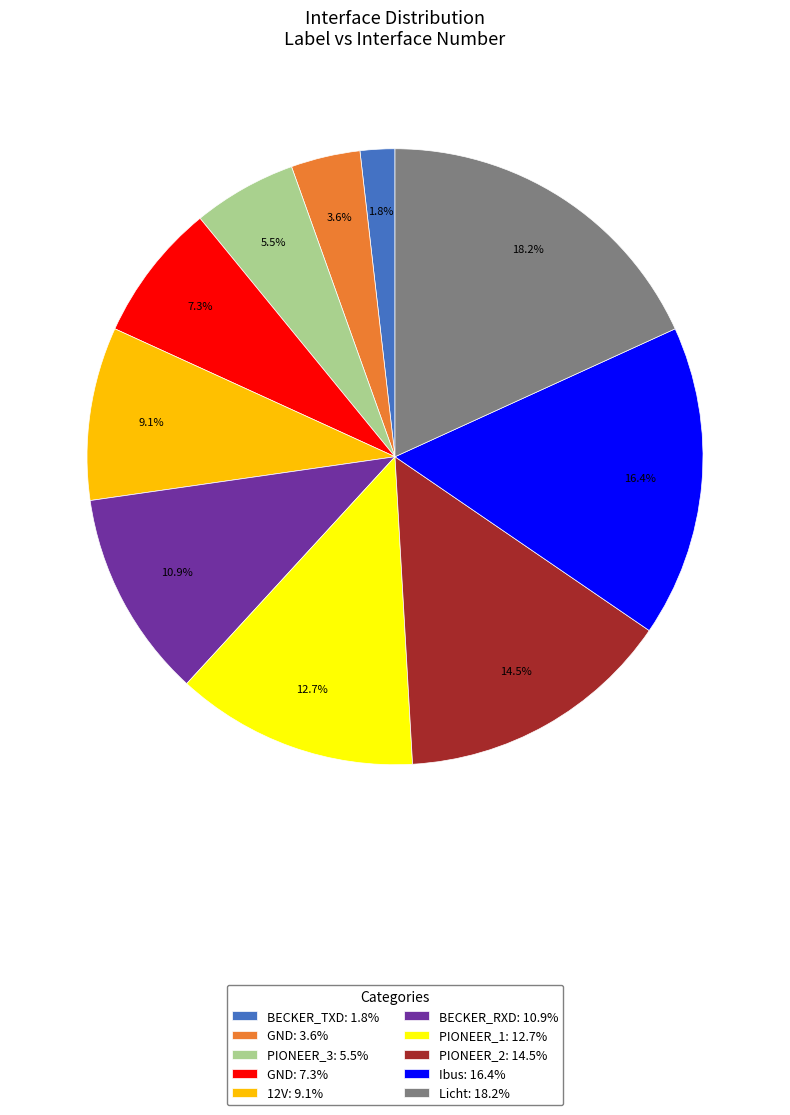

Rank the categories by value from highest to lowest.

Licht: 18.2%, Ibus: 16.4%, PIONEER_2: 14.5%, PIONEER_1: 12.7%, BECKER_RXD: 10.9%, 12V: 9.1%, GND: 7.3%, PIONEER_3: 5.5%, GND: 3.6%, BECKER_TXD: 1.8%